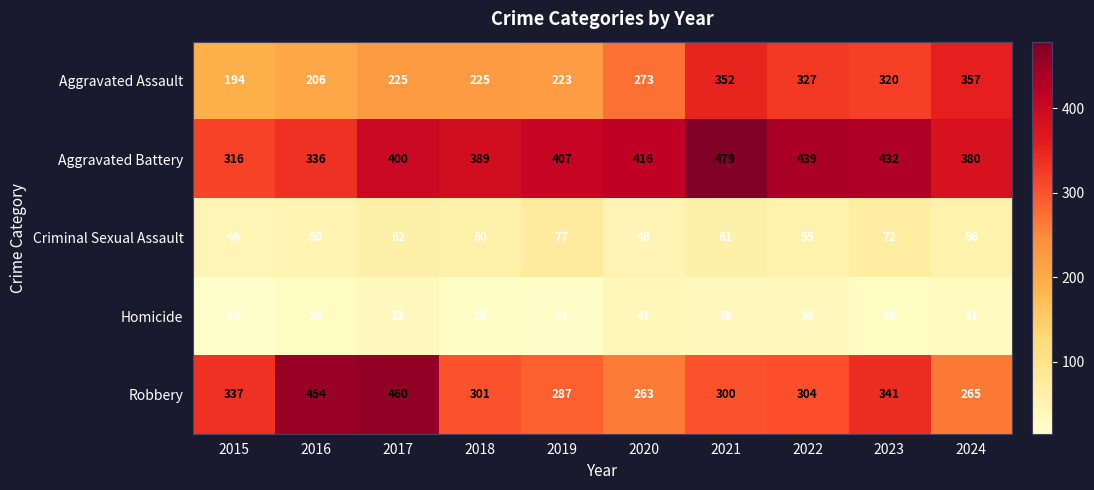

Count the number of data series in this chart.

5